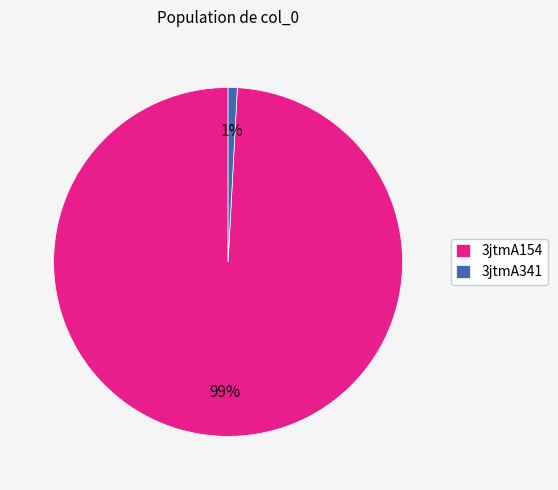

Is the sum of 3jtmA341 and 3jtmA154 greater than half?

Yes